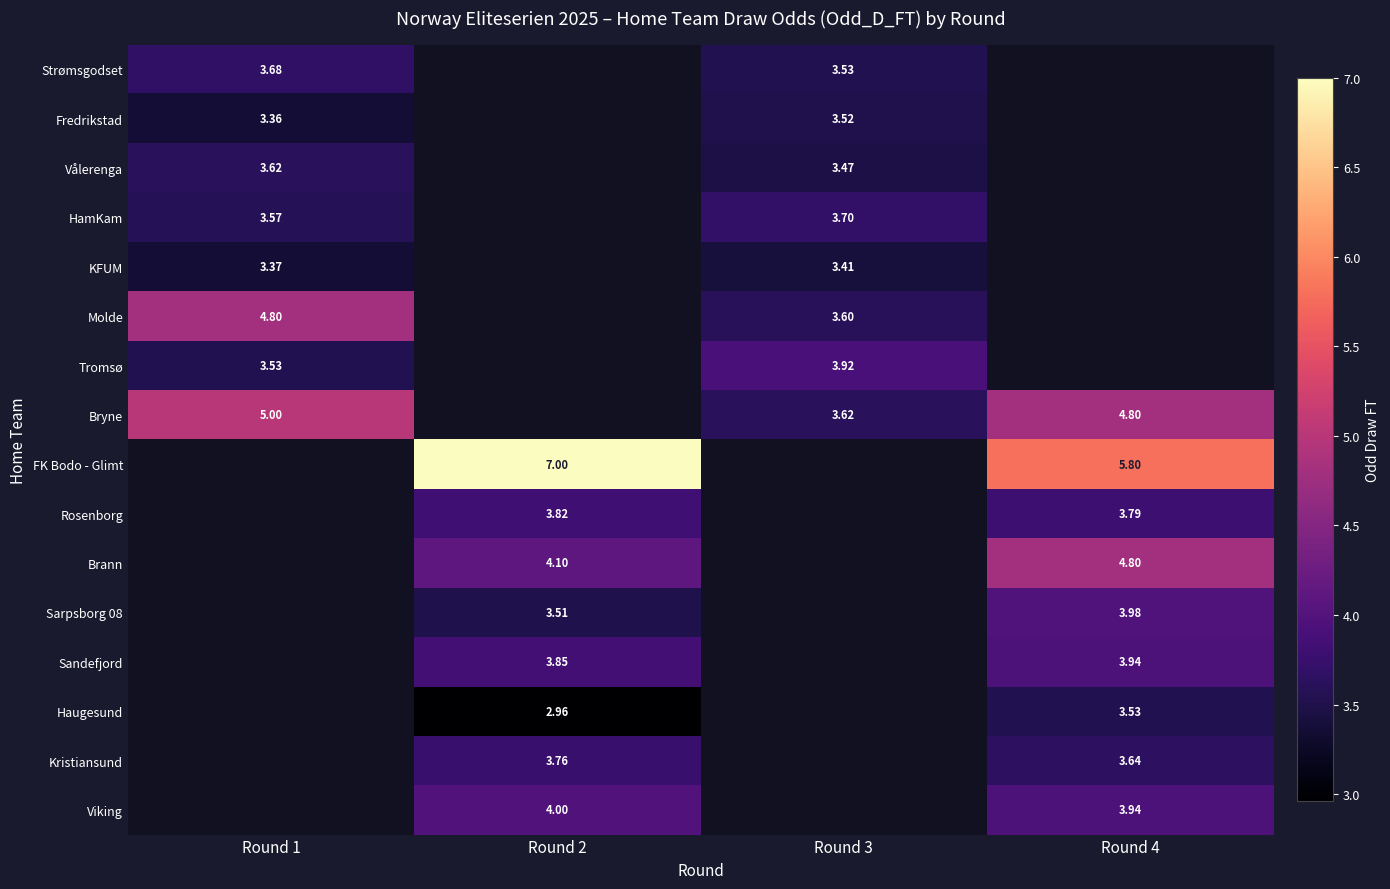

Is the value of Molde at Round 3 greater than the value of HamKam at Round 1?

Yes